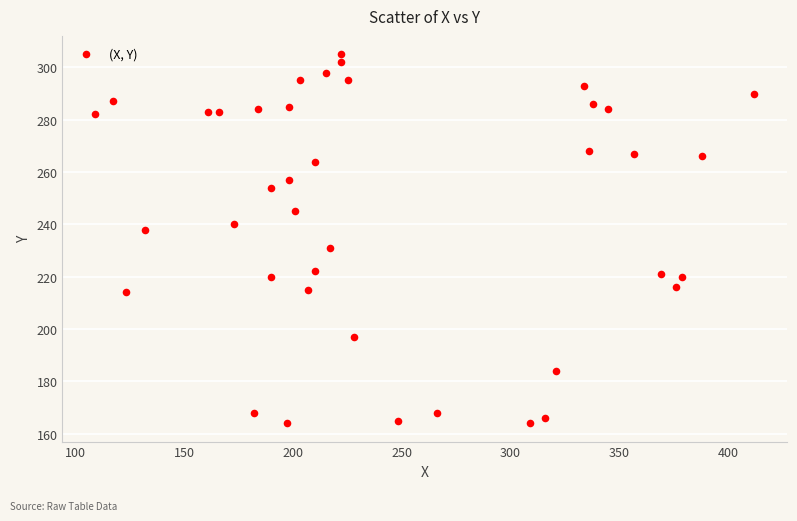

What is the range of X values (max minus min)?

303